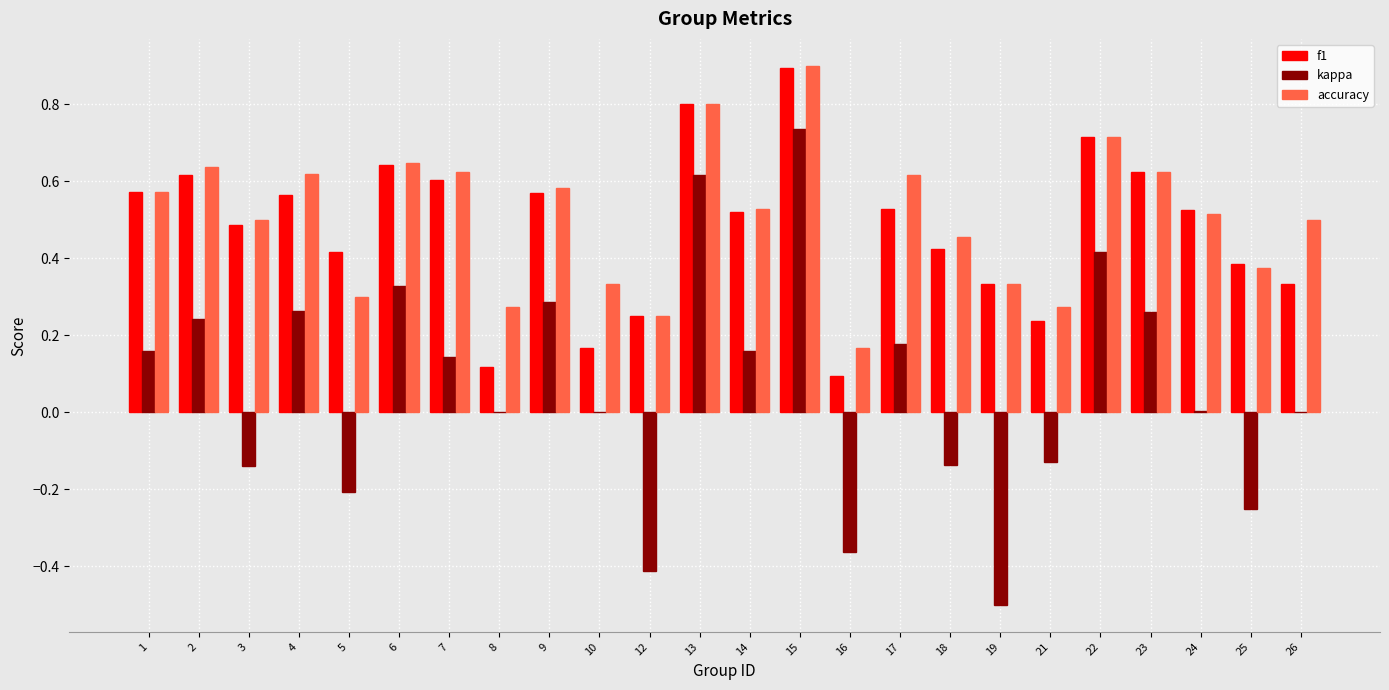

The value of kappa at 12 is -0.4. True or false?

True